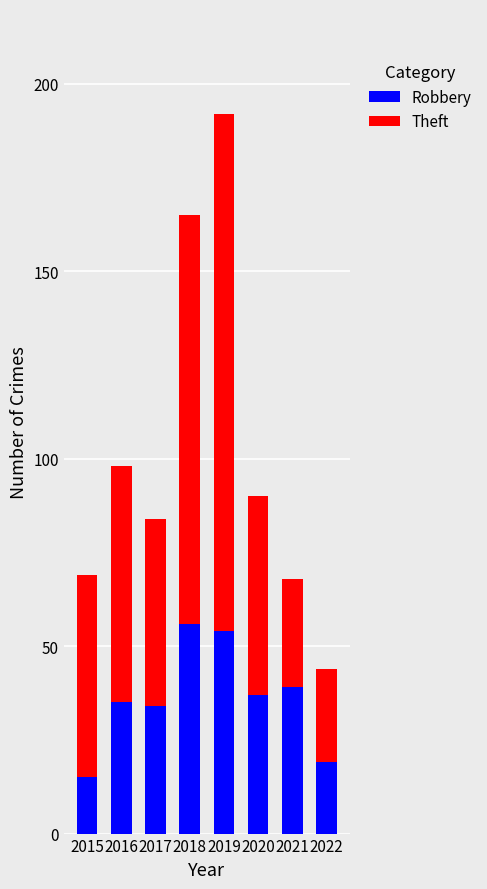

What is the highest value of the Robbery series?

56